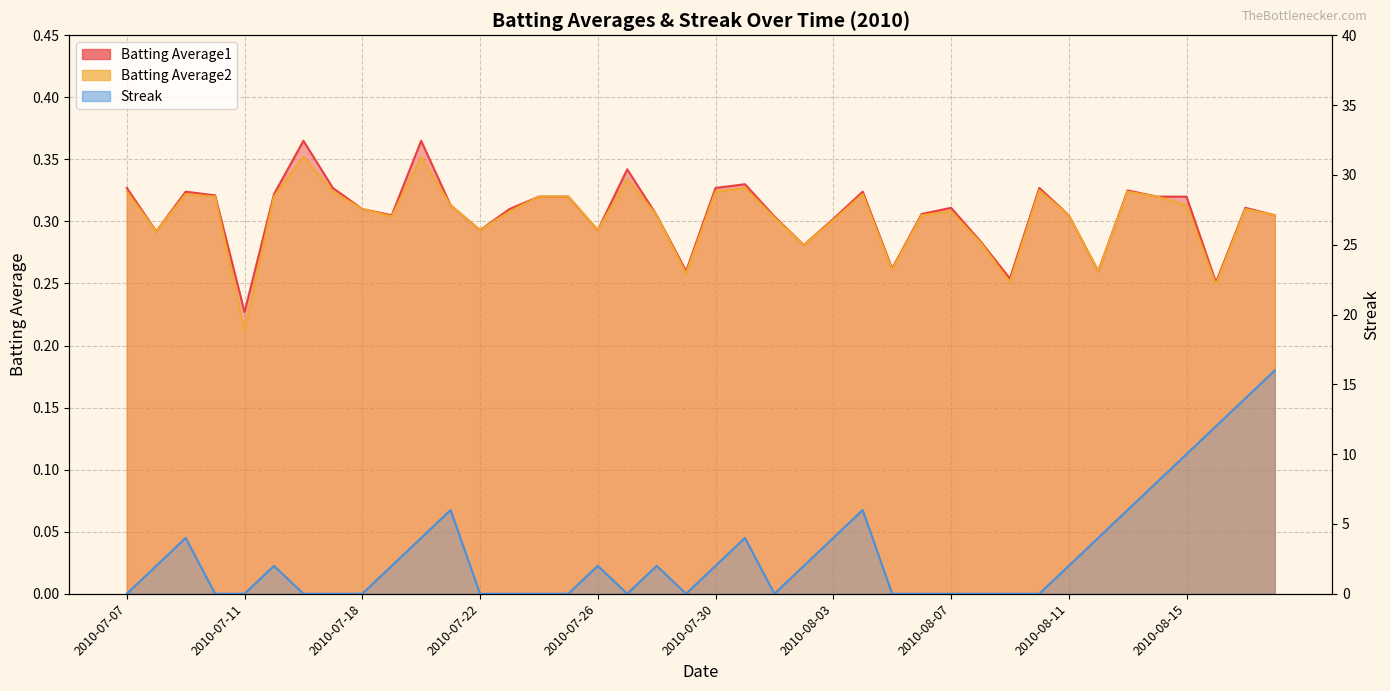

True or false: Streak and Batting Average2 cross at least once.

True